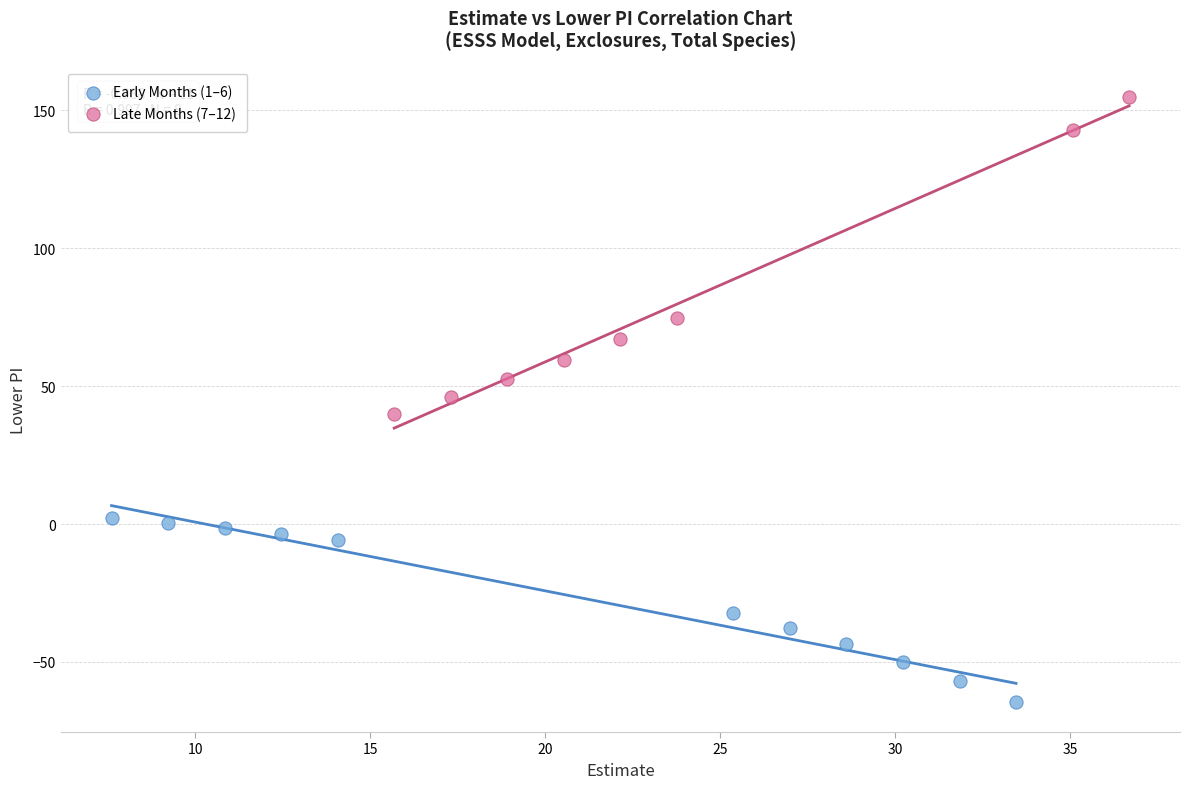

Which series contains the highest Y value?

Late Months (7–12)